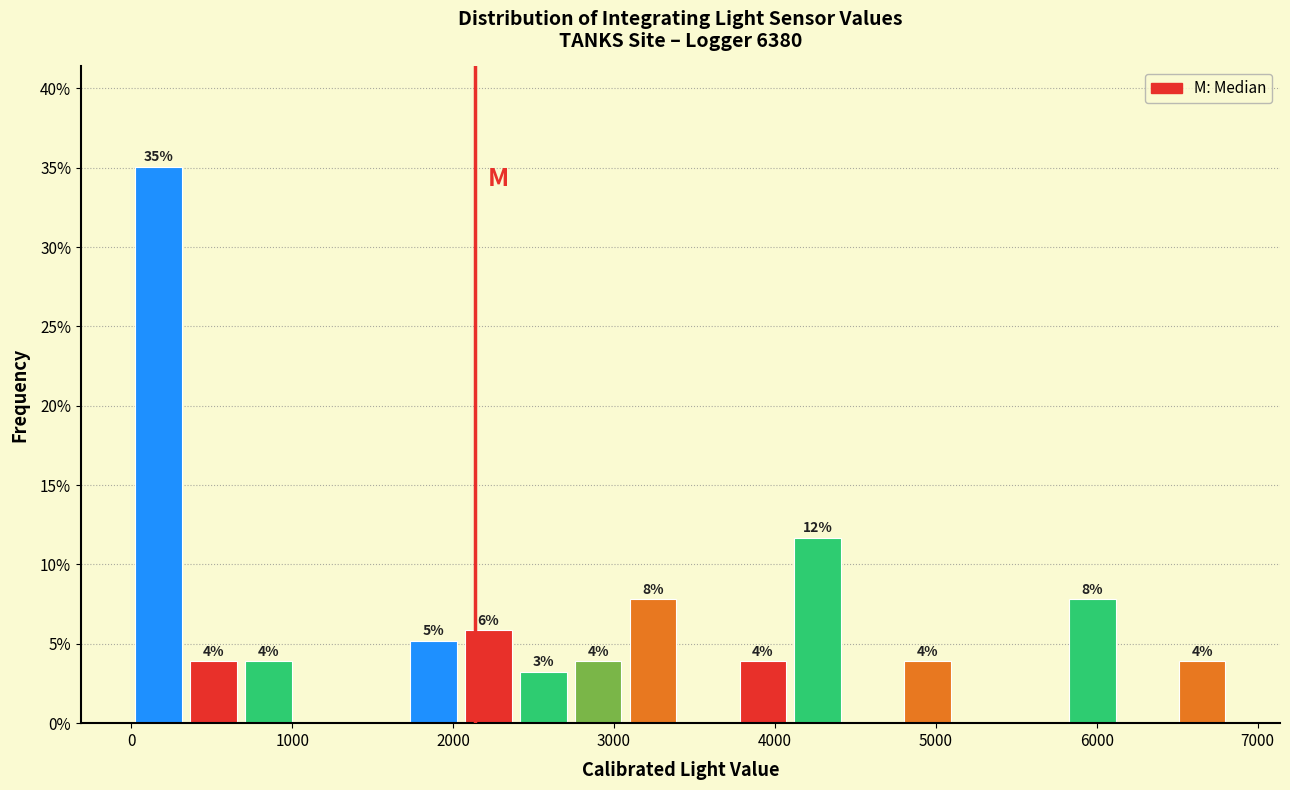

Around what value on the x-axis is the tallest bar? Give the approximate position of its centre, as read against the axis.

200